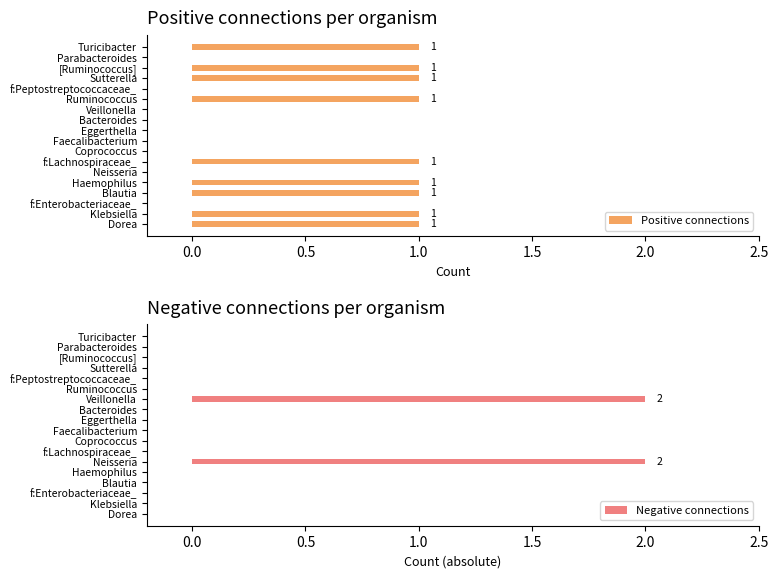

Is it true that Positive connections equals 1 at Dorea?

True